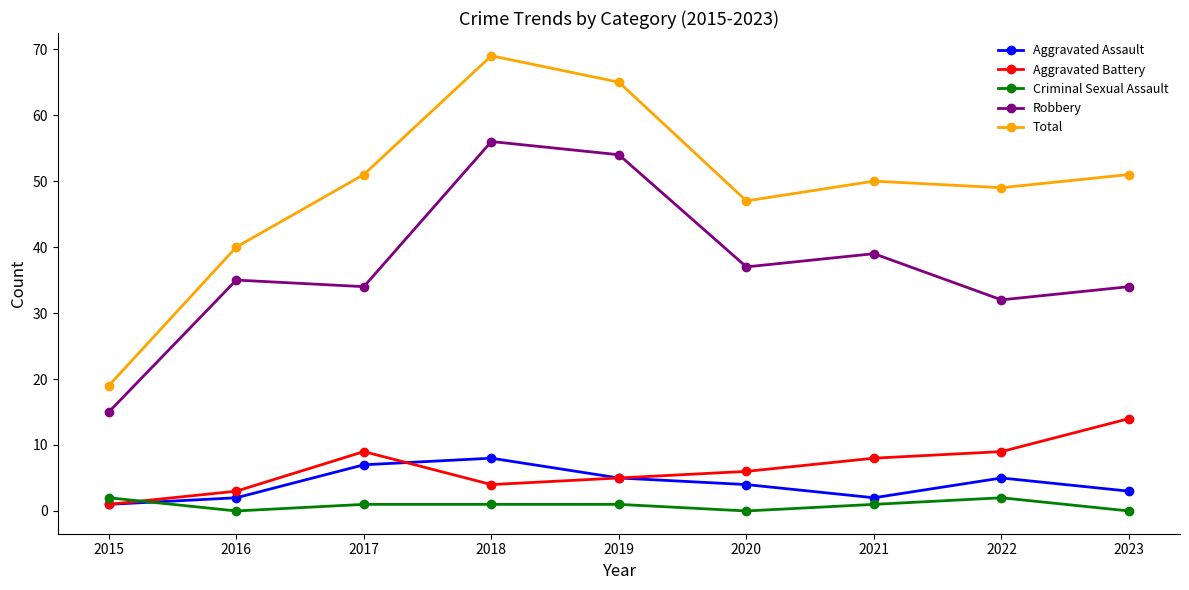

What is the greatest value displayed?

69